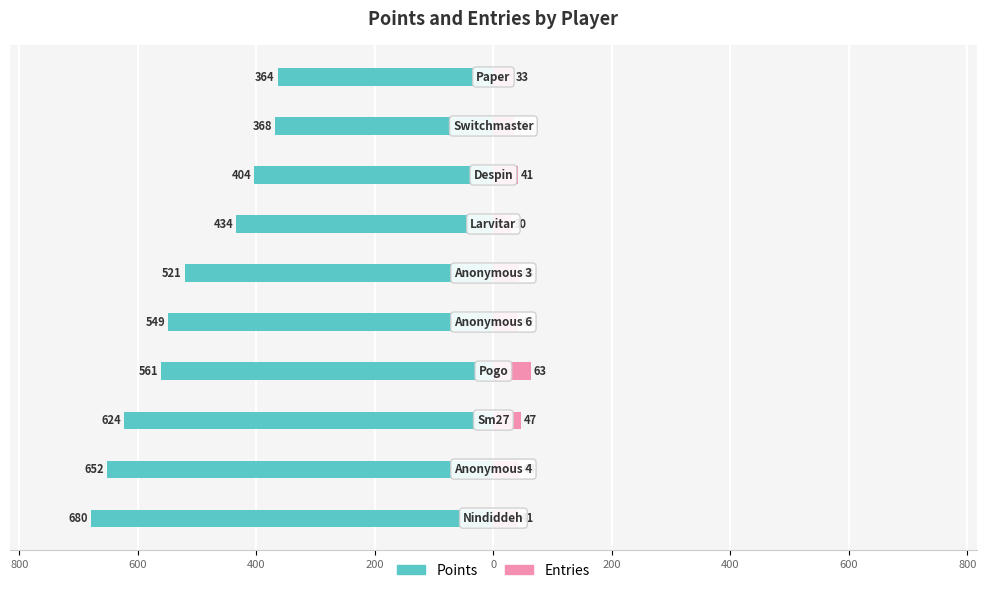

What is the minimum value for Entries?

30